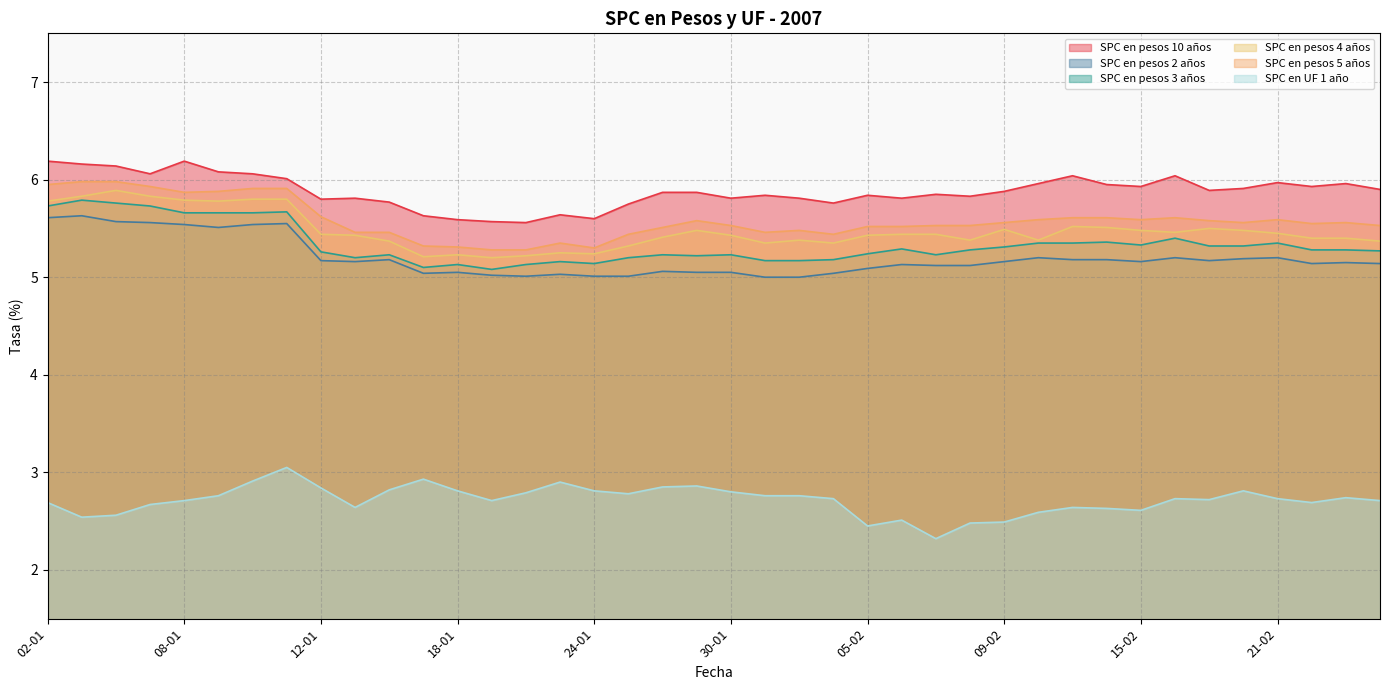

Reading left to right, list all the values displayed in this chart.

SPC en pesos 10 años: 6.2	6.2	6.1	6.1	6.2	6.1	6.1	6.0	5.8	5.8	5.8	5.6	5.6	5.6	5.6	5.6	5.6	5.8	5.9	5.9	5.8	5.8	5.8	5.8	5.8	5.8	5.8	5.8	5.9	6.0	6.0	6.0	5.9	6.0	5.9	5.9	6.0	5.9	6.0	5.9
SPC en pesos 2 años: 5.6	5.6	5.6	5.6	5.5	5.5	5.5	5.5	5.2	5.2	5.2	5.0	5.0	5.0	5.0	5.0	5.0	5.0	5.1	5.0	5.0	5.0	5.0	5.0	5.1	5.1	5.1	5.1	5.2	5.2	5.2	5.2	5.2	5.2	5.2	5.2	5.2	5.1	5.2	5.1
SPC en pesos 3 años: 5.7	5.8	5.8	5.7	5.7	5.7	5.7	5.7	5.3	5.2	5.2	5.1	5.1	5.1	5.1	5.2	5.1	5.2	5.2	5.2	5.2	5.2	5.2	5.2	5.2	5.3	5.2	5.3	5.3	5.3	5.3	5.4	5.3	5.4	5.3	5.3	5.3	5.3	5.3	5.3
SPC en pesos 4 años: 5.8	5.8	5.9	5.8	5.8	5.8	5.8	5.8	5.4	5.4	5.4	5.2	5.2	5.2	5.2	5.2	5.2	5.3	5.4	5.5	5.4	5.3	5.4	5.3	5.4	5.4	5.4	5.4	5.5	5.4	5.5	5.5	5.5	5.5	5.5	5.5	5.5	5.4	5.4	5.4
SPC en pesos 5 años: 6.0	6.0	6.0	5.9	5.9	5.9	5.9	5.9	5.6	5.5	5.5	5.3	5.3	5.3	5.3	5.3	5.3	5.4	5.5	5.6	5.5	5.5	5.5	5.4	5.5	5.5	5.5	5.5	5.6	5.6	5.6	5.6	5.6	5.6	5.6	5.6	5.6	5.5	5.6	5.5
SPC en UF 1 año: 2.7	2.5	2.6	2.7	2.7	2.8	2.9	3.0	2.8	2.6	2.8	2.9	2.8	2.7	2.8	2.9	2.8	2.8	2.9	2.9	2.8	2.8	2.8	2.7	2.5	2.5	2.3	2.5	2.5	2.6	2.6	2.6	2.6	2.7	2.7	2.8	2.7	2.7	2.7	2.7